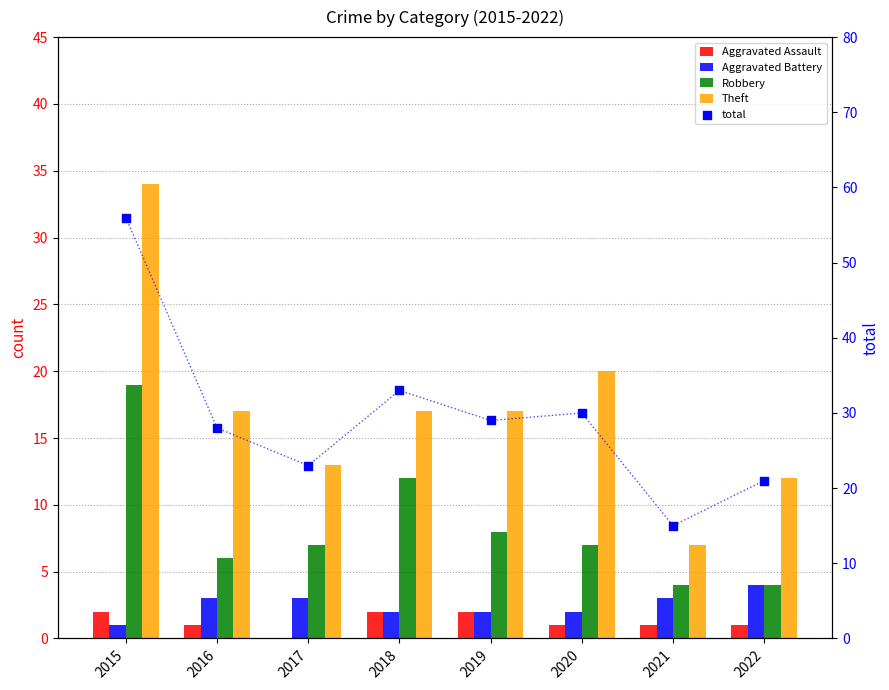

What is the total value across all series at 2020?

60